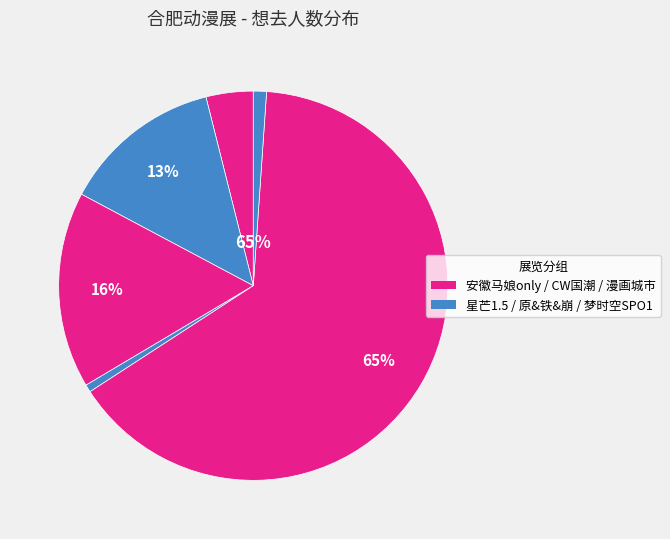

True or false: 梦时空SPO1动漫展 accounts for 11% of the total.

False